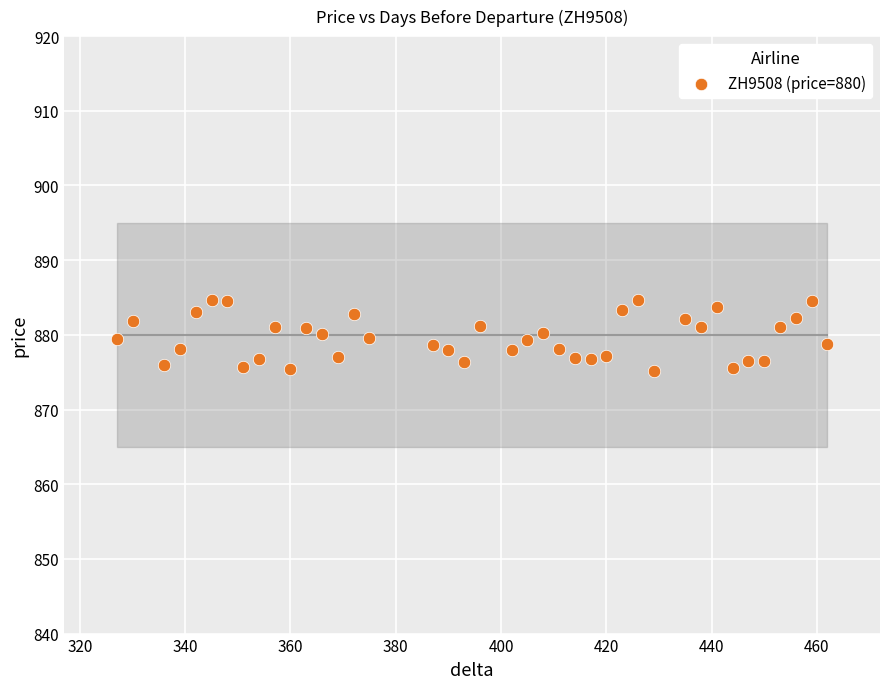

What is the range of X values (max minus min)?

135.0